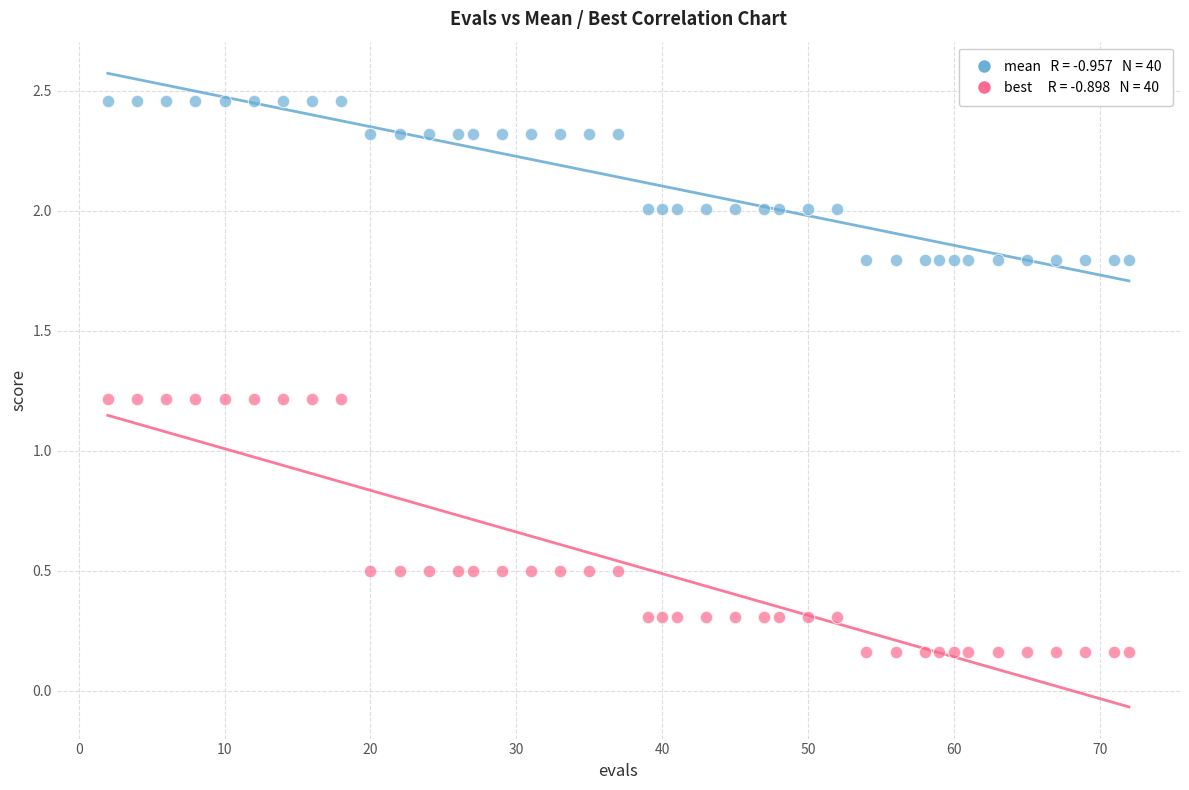

Across all data points, what is the range of X values (max minus min)?

70.0